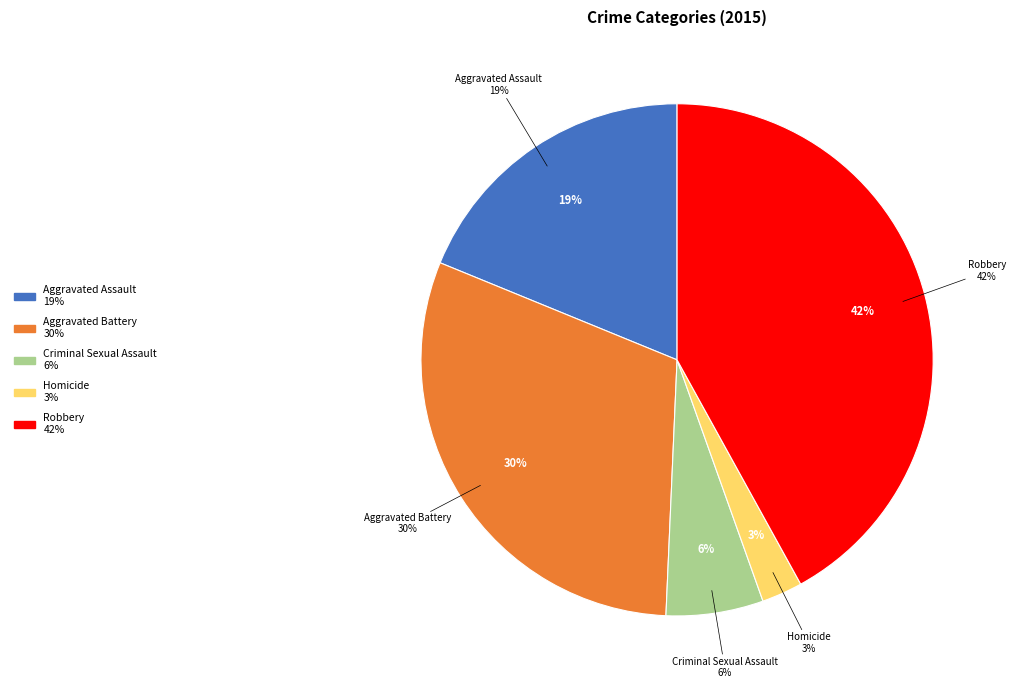

Approximately how many times larger is the value at Criminal Sexual Assault compared to Aggravated Assault?

0.3